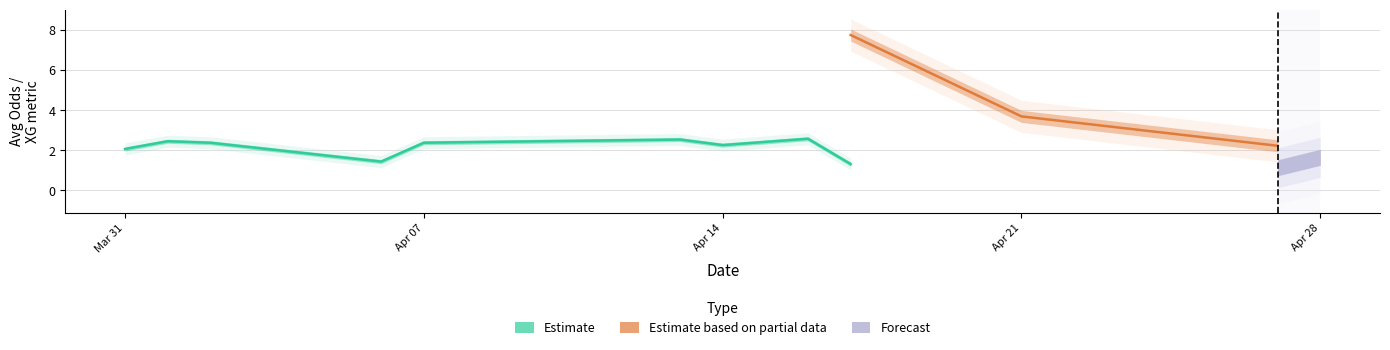

Is it true that XG_Total_Pre equals 1.9 at 28?

False